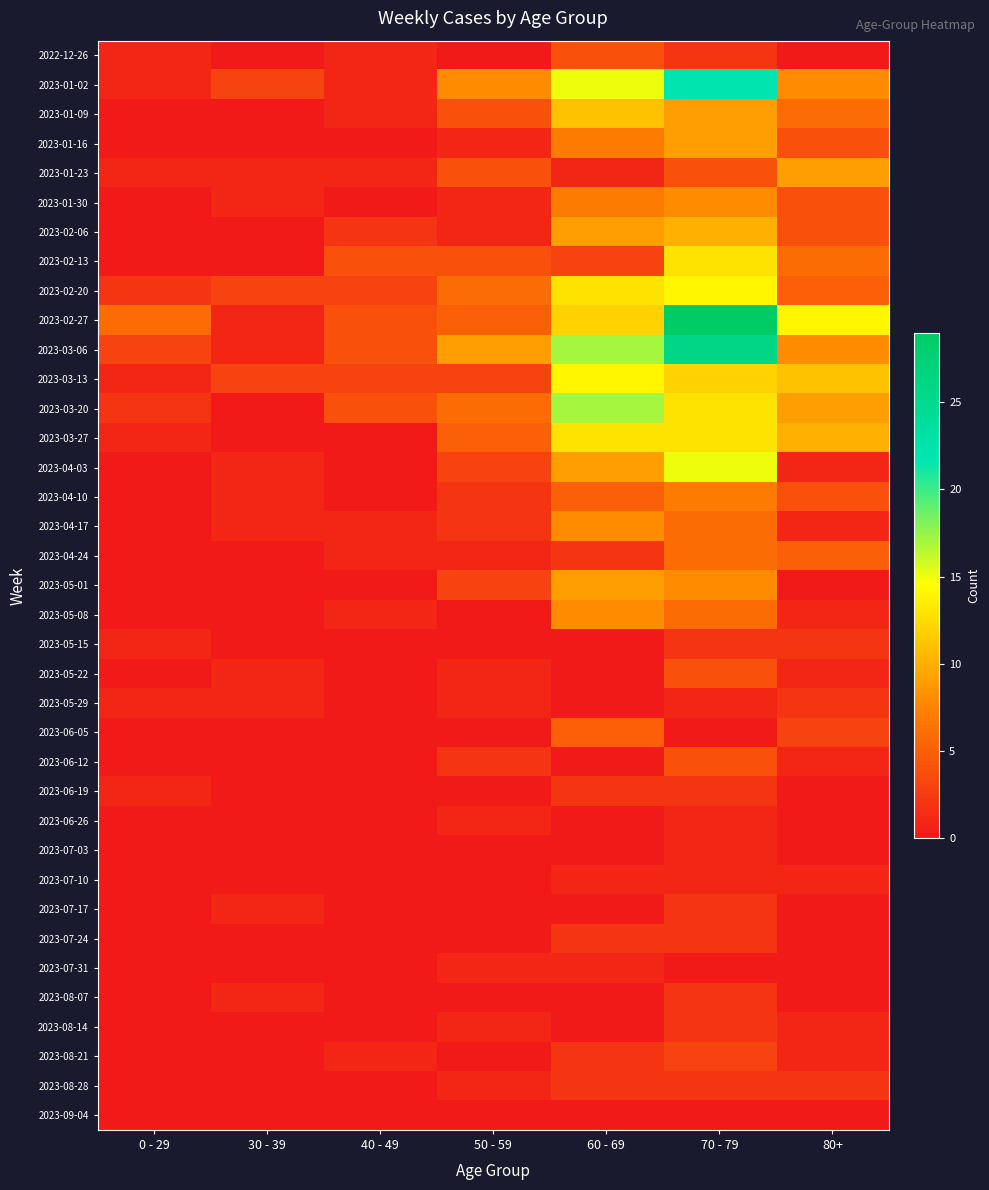

Between 30 - 39 and 60 - 69, which series saw the biggest shift?

2023-03-20